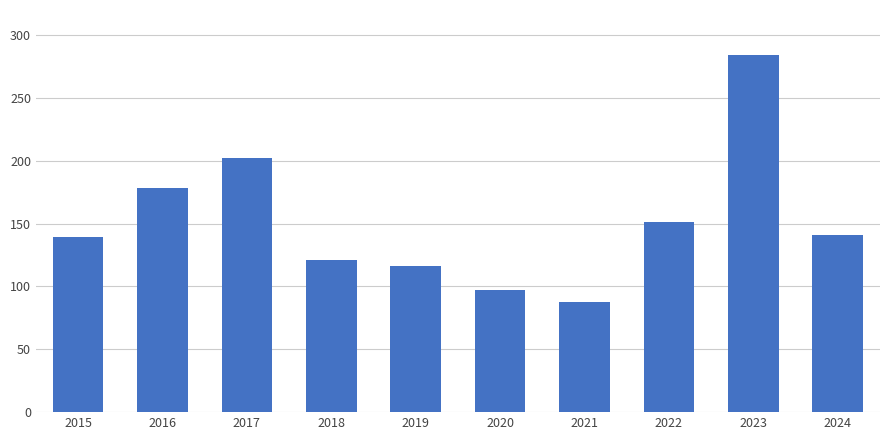

What is the average value?

152